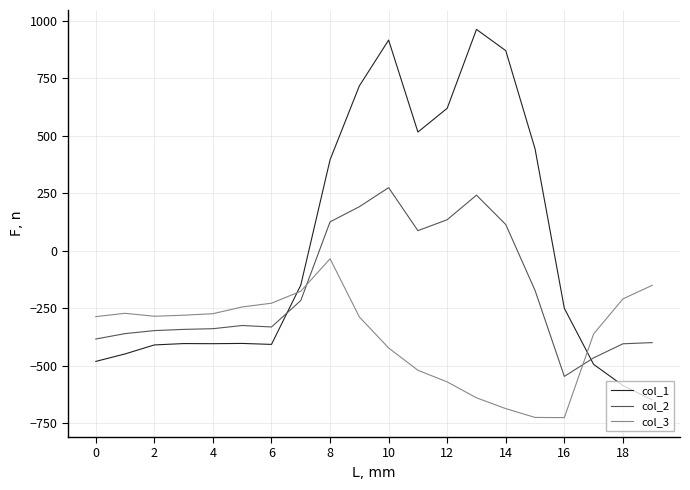

Does the chart have visible grid lines?

Yes